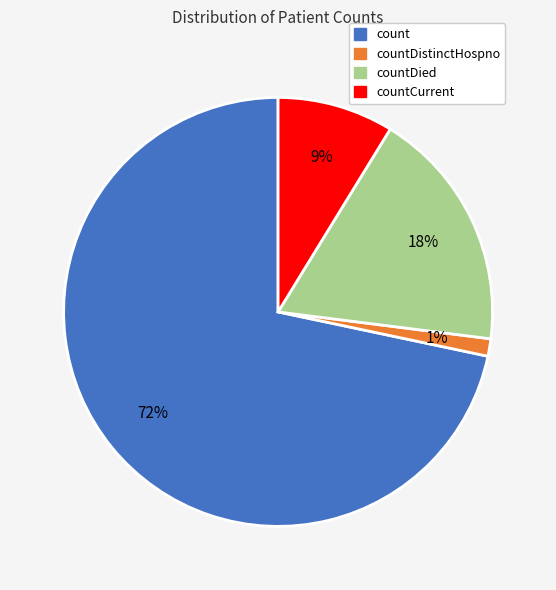

To the nearest percent, what is the average slice percentage?

25%